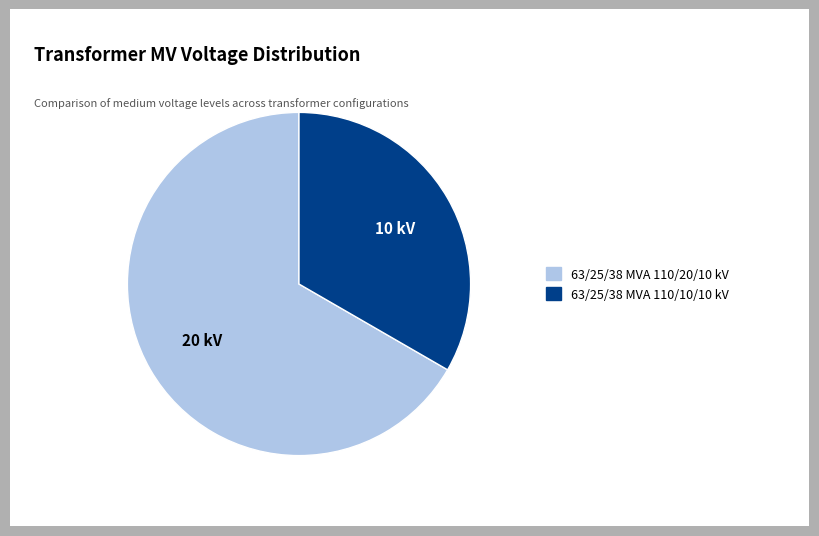

Which category accounts for the majority?

63/25/38 MVA 110/20/10 kV